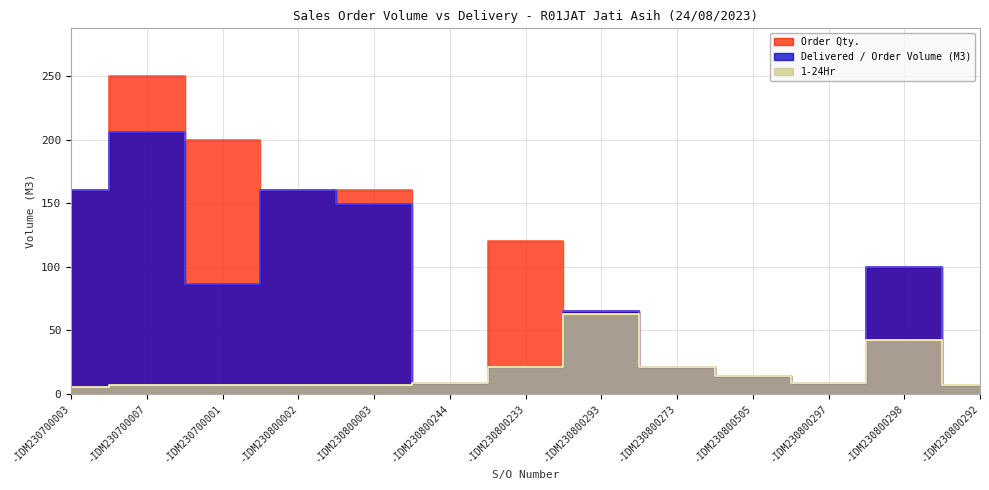

Reading right to left, list all the values displayed in this chart.

Order Qty.: 7.0	100.0	8.5	14.0	21.0	65.0	120.0	8.0	160.0	160.0	200.0	250.0	160.0
Delivered / Order Volume (M3): 7.0	100.0	8.5	14.0	21.0	65.0	21.0	8.0	149.0	160.0	86.3	205.8	160.0
1-24Hr: 7.0	42.0	8.5	14.0	21.0	63.0	21.0	8.0	7.0	7.0	7.0	7.0	5.0